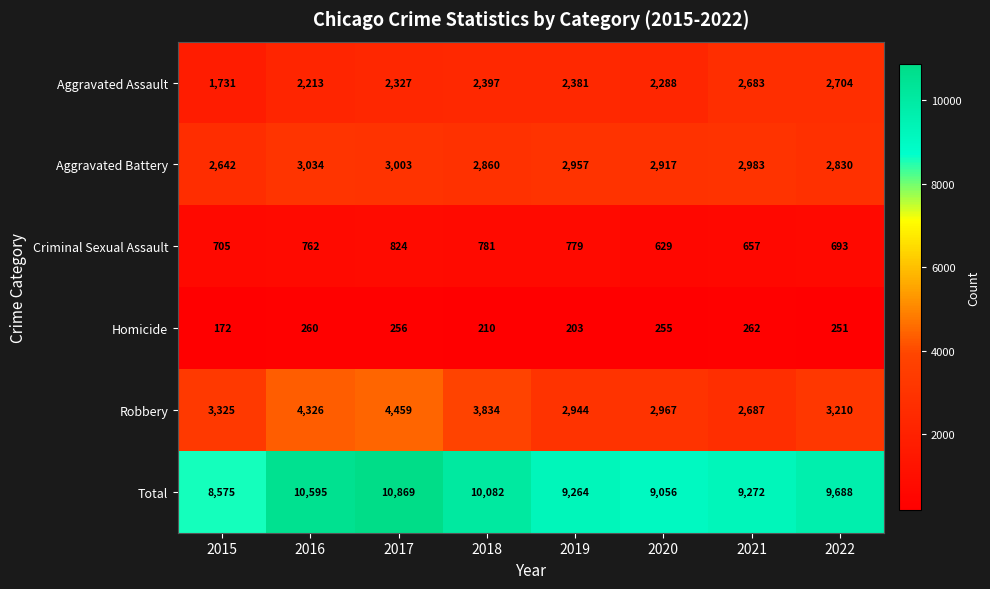

Rank the series at 2021 from lowest to highest value.

Homicide, Criminal Sexual Assault, Aggravated Assault, Robbery, Aggravated Battery, Total